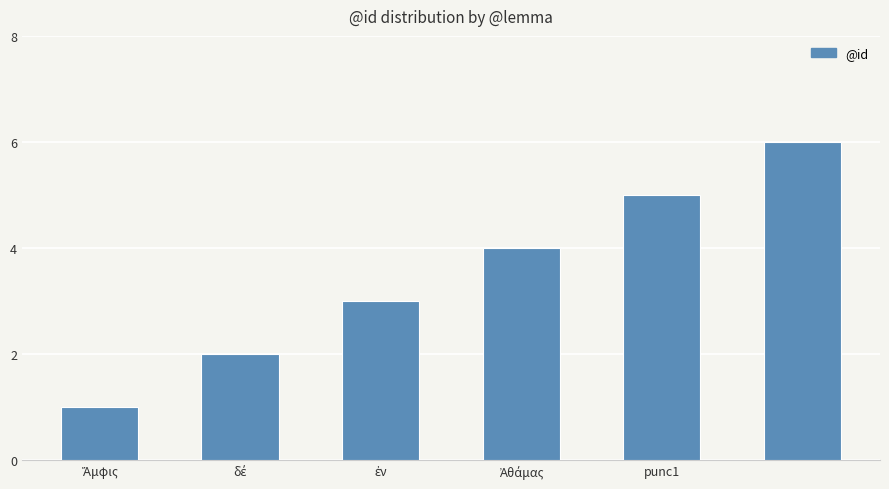

Are the bars grouped side by side (vs. stacked)?

No